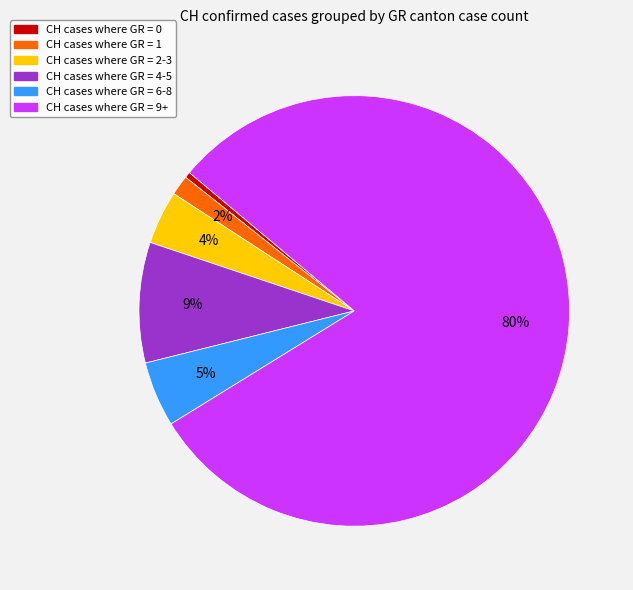

Is there any slice that represents more than half of the pie?

Yes